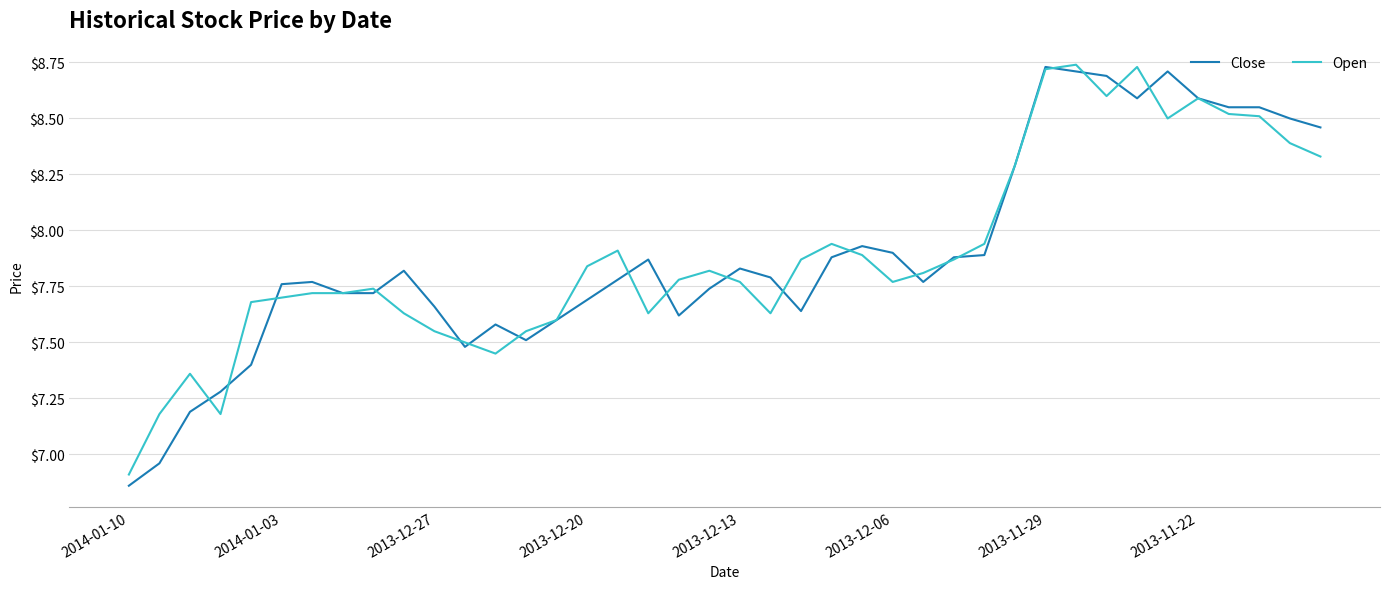

What is the sum of all Open values?

315.9